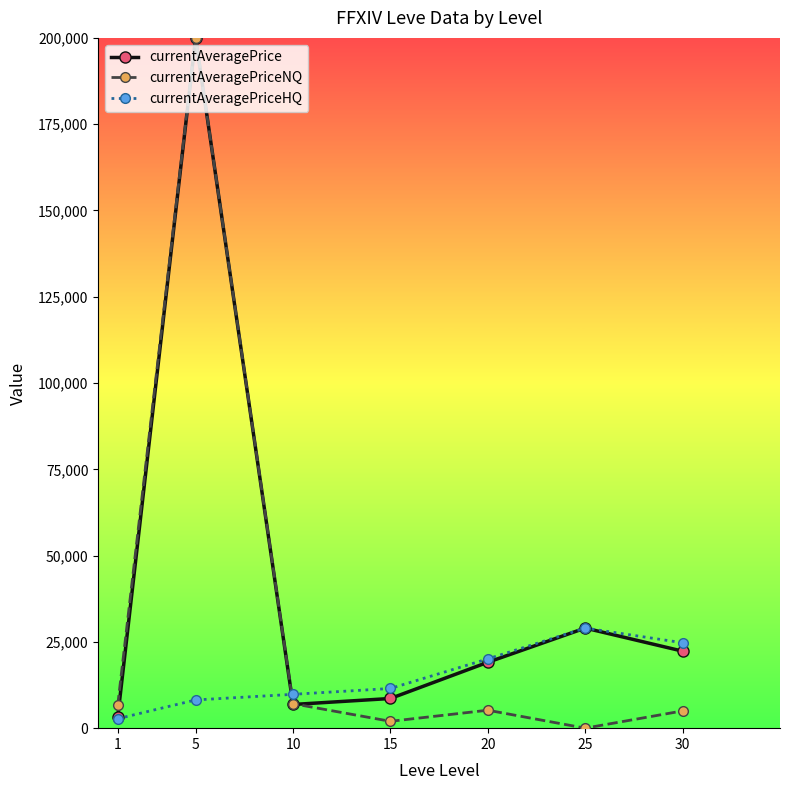

In currentAveragePriceNQ, how many points are lower than both neighbors (excluding endpoints)?

2